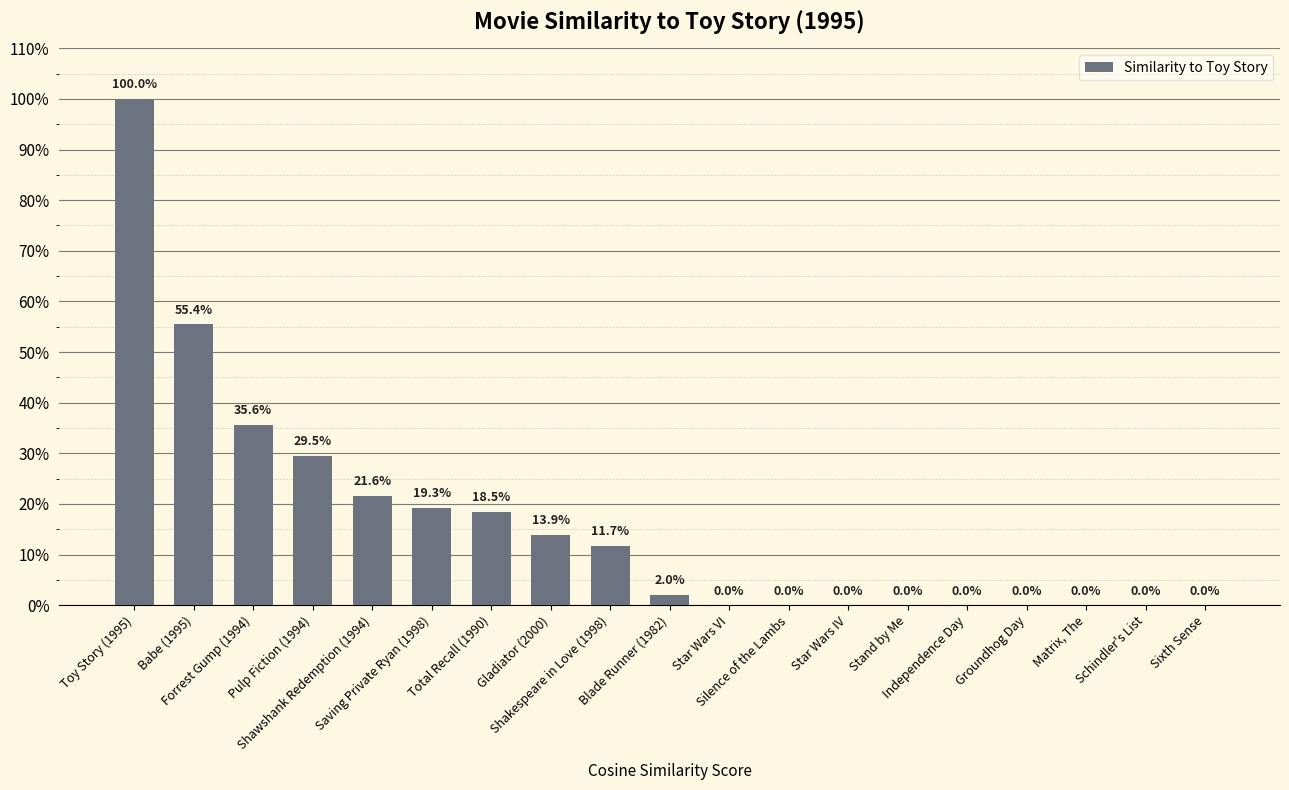

List the labels in order of value, largest first.

Toy Story (1995), Babe (1995), Forrest Gump (1994), Pulp Fiction (1994), Shawshank Redemption (1994), Saving Private Ryan (1998), Total Recall (1990), Gladiator (2000), Shakespeare in Love (1998), Blade Runner (1982), Star Wars VI, Silence of the Lambs, Star Wars IV, Stand by Me, Independence Day, Groundhog Day, Matrix, The, Schindler's List, Sixth Sense